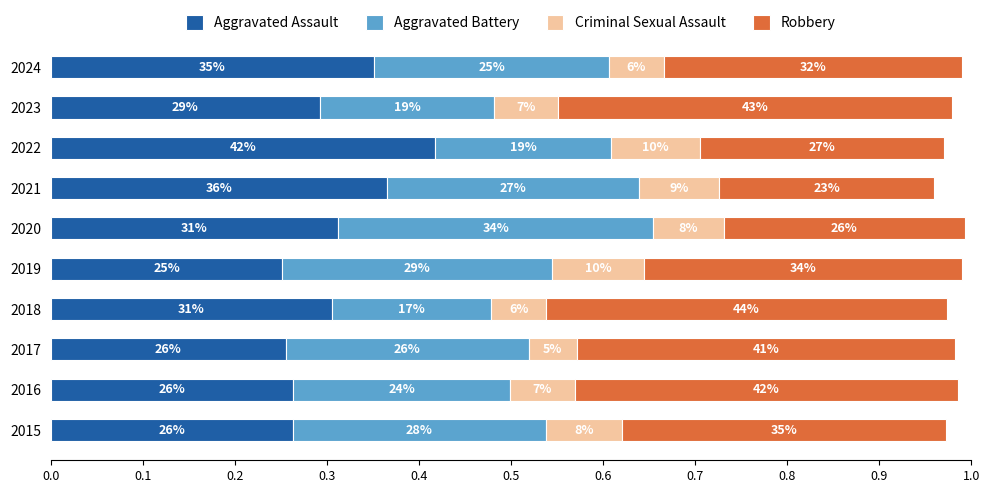

Which series has the largest range (max minus min)?

Robbery